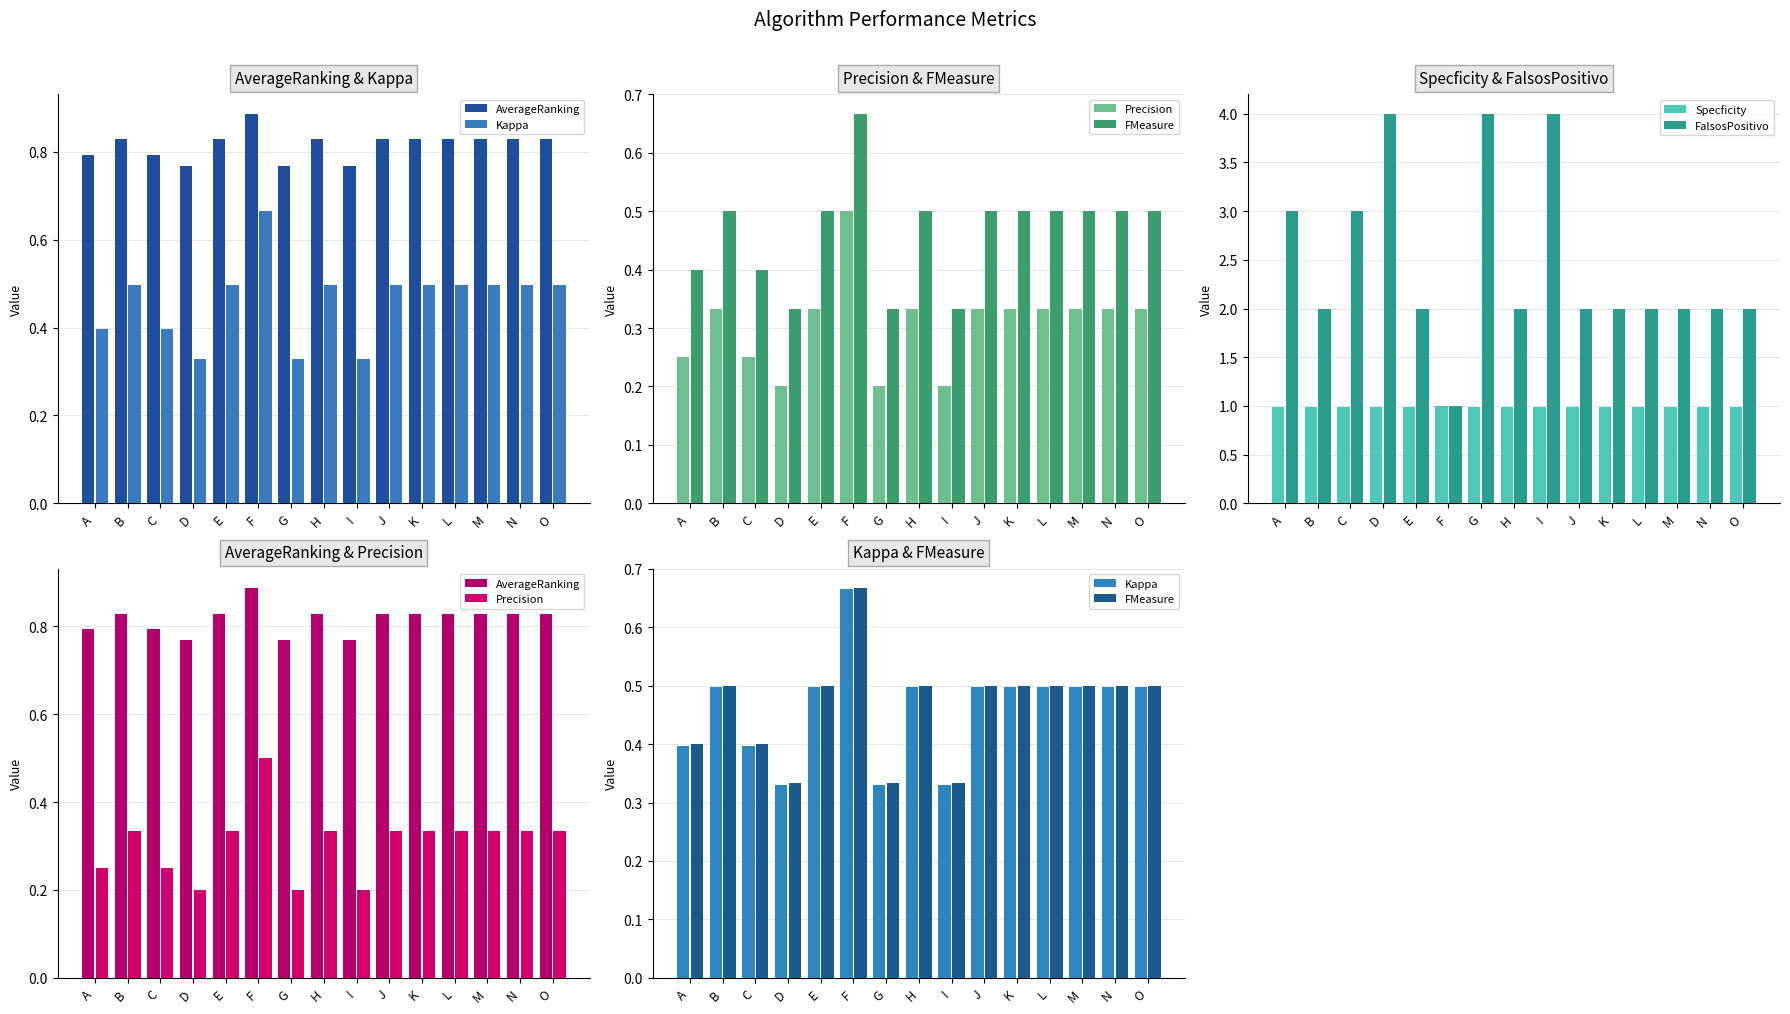

Reading left to right, list all the values displayed in this chart.

AverageRanking: 0.8	0.8	0.8	0.8	0.8	0.9	0.8	0.8	0.8	0.8	0.8	0.8	0.8	0.8	0.8
Kappa: 0.4	0.5	0.4	0.3	0.5	0.7	0.3	0.5	0.3	0.5	0.5	0.5	0.5	0.5	0.5
Precision: 0.2	0.3	0.2	0.2	0.3	0.5	0.2	0.3	0.2	0.3	0.3	0.3	0.3	0.3	0.3
FMeasure: 0.4	0.5	0.4	0.3	0.5	0.7	0.3	0.5	0.3	0.5	0.5	0.5	0.5	0.5	0.5
Specficity: 1.0	1.0	1.0	1.0	1.0	1.0	1.0	1.0	1.0	1.0	1.0	1.0	1.0	1.0	1.0
FalsosPositivo: 3.0	2.0	3.0	4.0	2.0	1.0	4.0	2.0	4.0	2.0	2.0	2.0	2.0	2.0	2.0